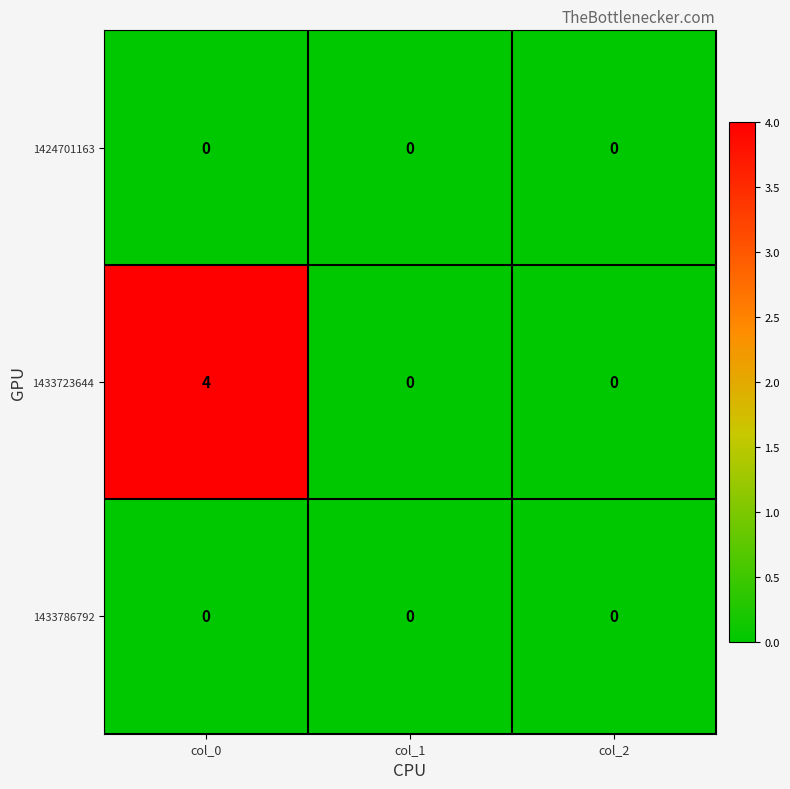

Which series has the largest total across all categories?

1433723644